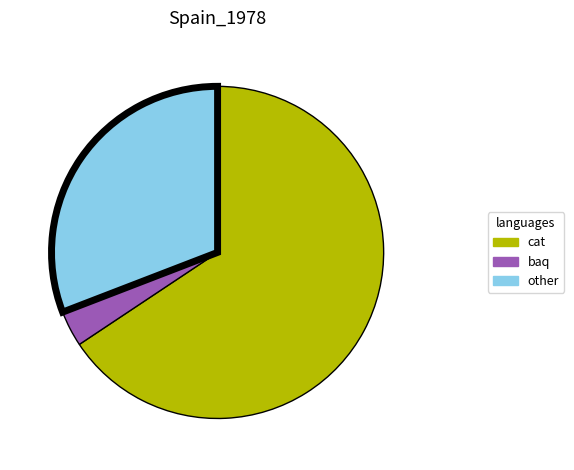

What is the majority slice?

cat